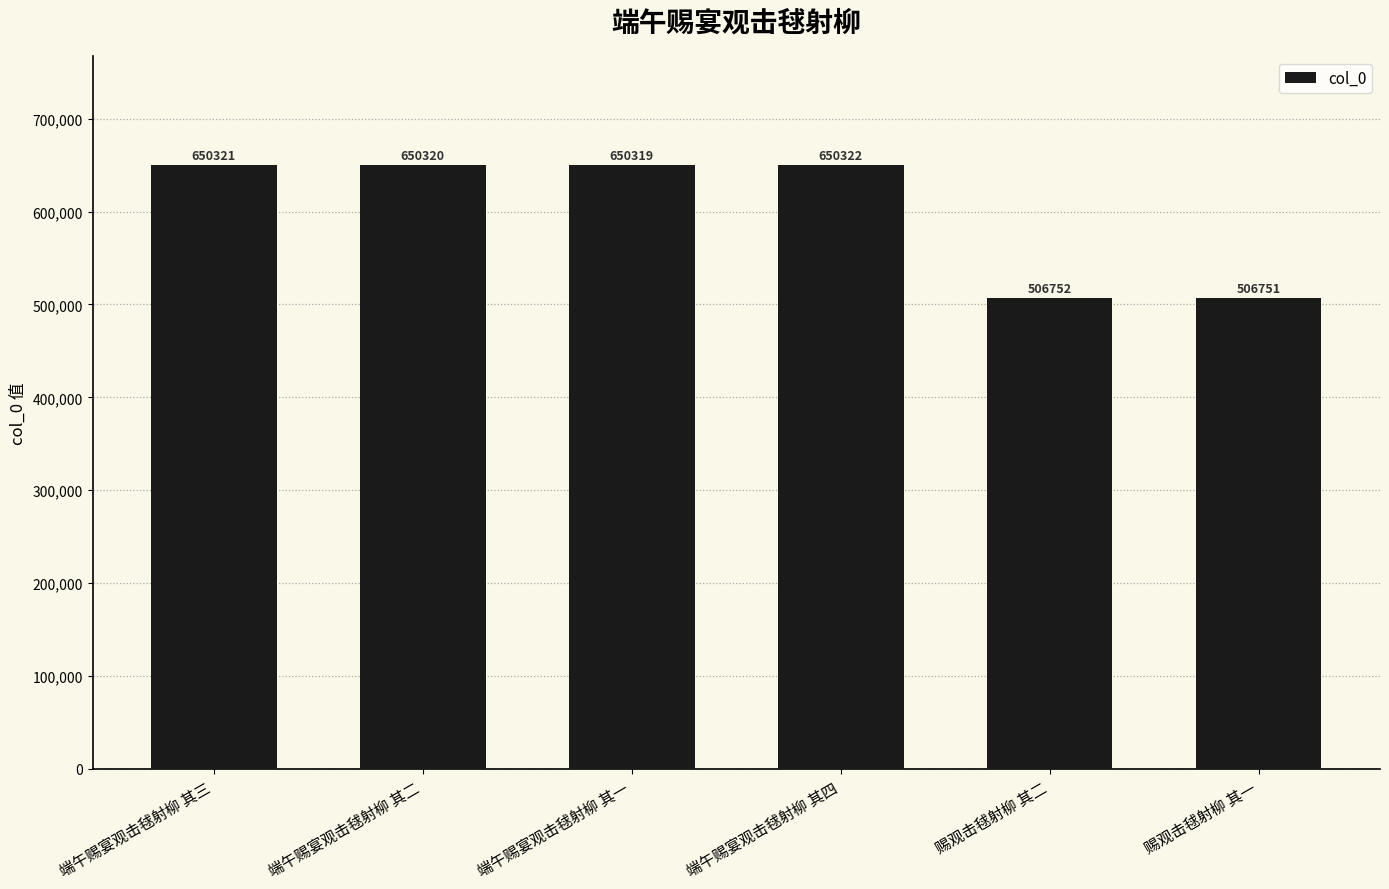

Reading left to right, transcribe all the data shown in this chart.

端午赐宴观击毬射柳 其三=650321	端午赐宴观击毬射柳 其二=650320	端午赐宴观击毬射柳 其一=650319	端午赐宴观击毬射柳 其四=650322	赐观击毬射柳 其二=506752	赐观击毬射柳 其一=506751